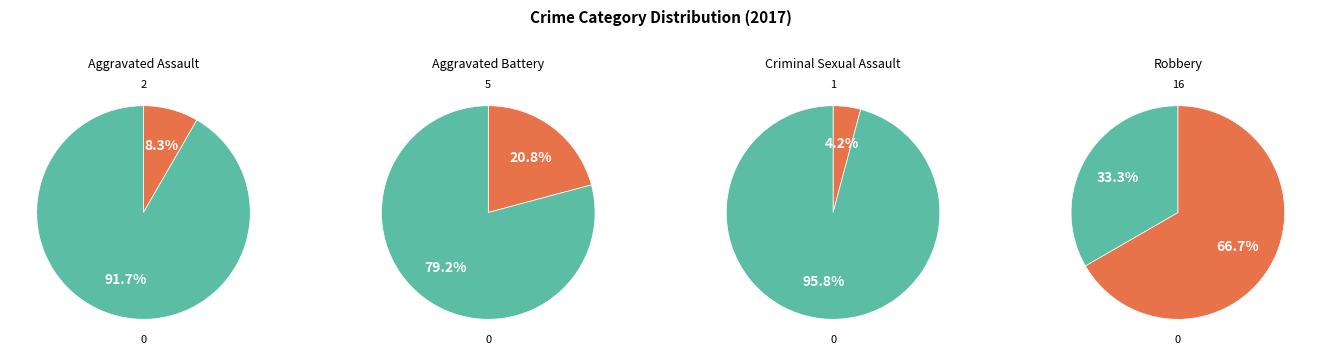

Does any single category account for the majority?

Yes